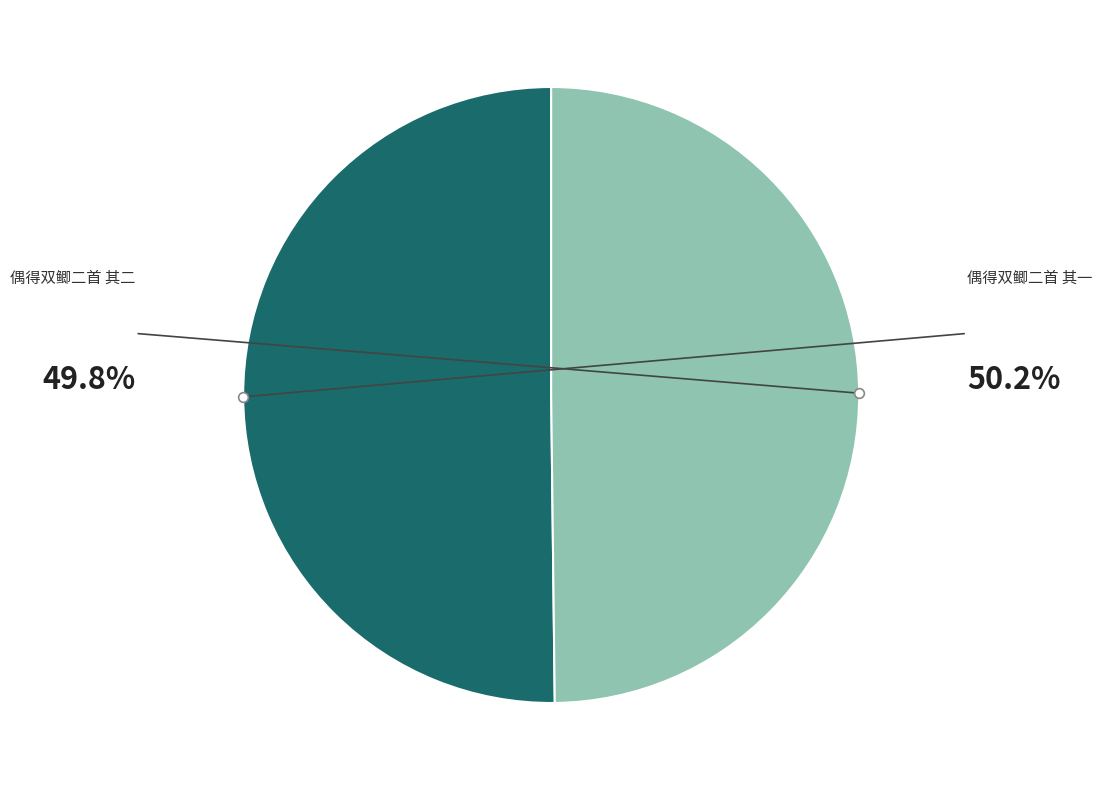

Count the number of slices in the pie.

2